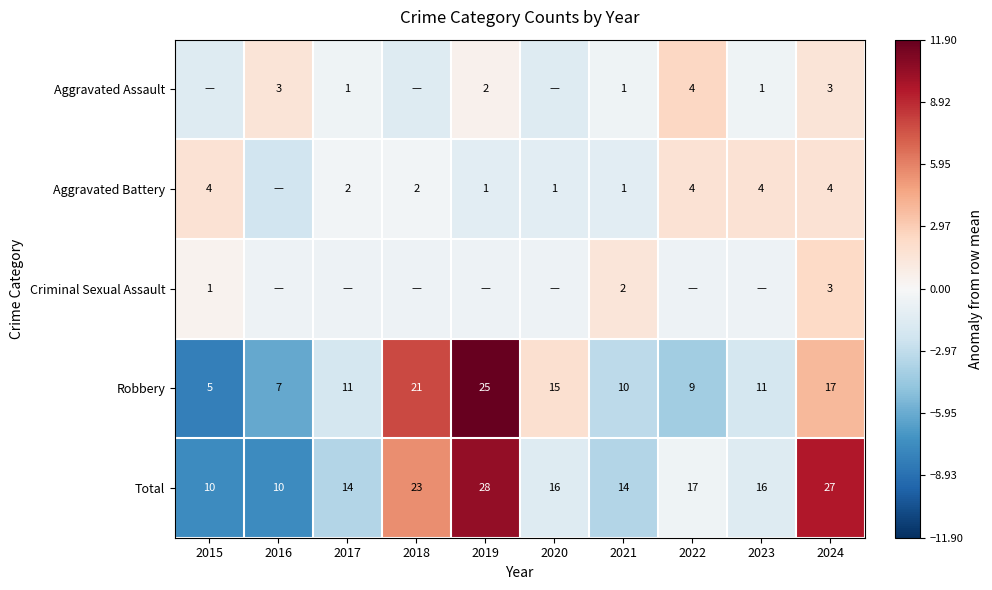

What is the minimum value for Robbery?

5.0